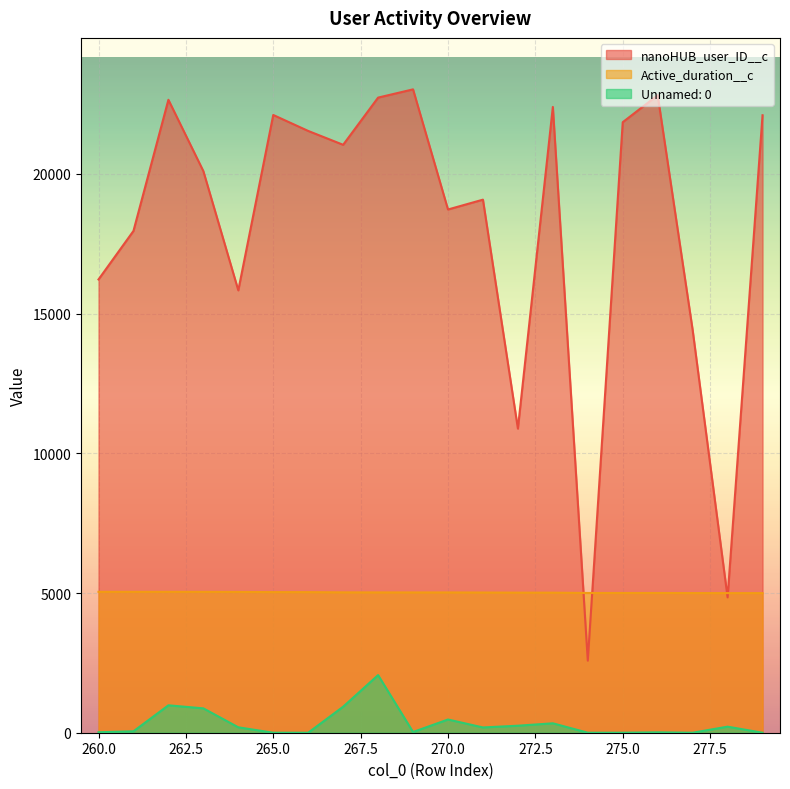

Which category has the highest value in the Unnamed: 0 series?

268